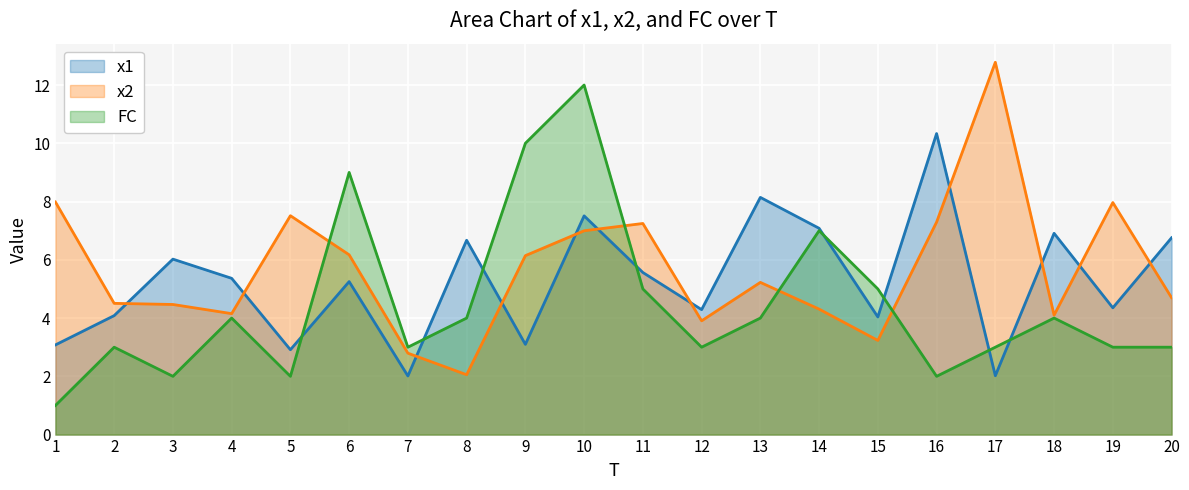

The value of FC at 14 is 4.2. True or false?

False